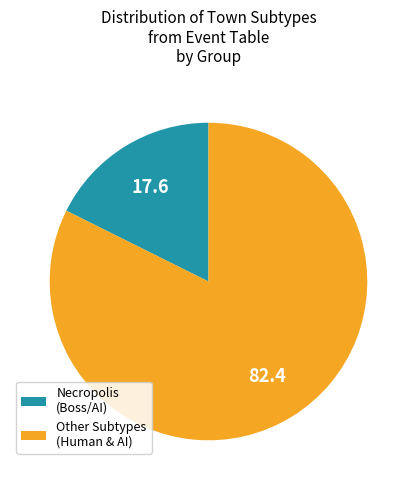

Between Other Subtypes (Human & AI) and Necropolis (Boss/AI), which is larger?

Other Subtypes (Human & AI)